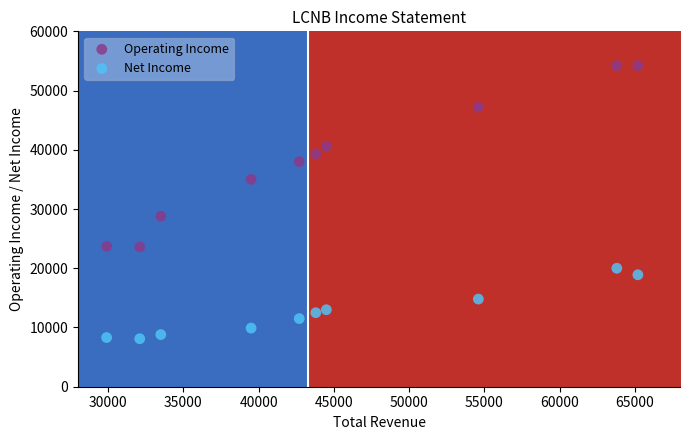

What are all the series names shown in the legend?

Operating Income, Net Income